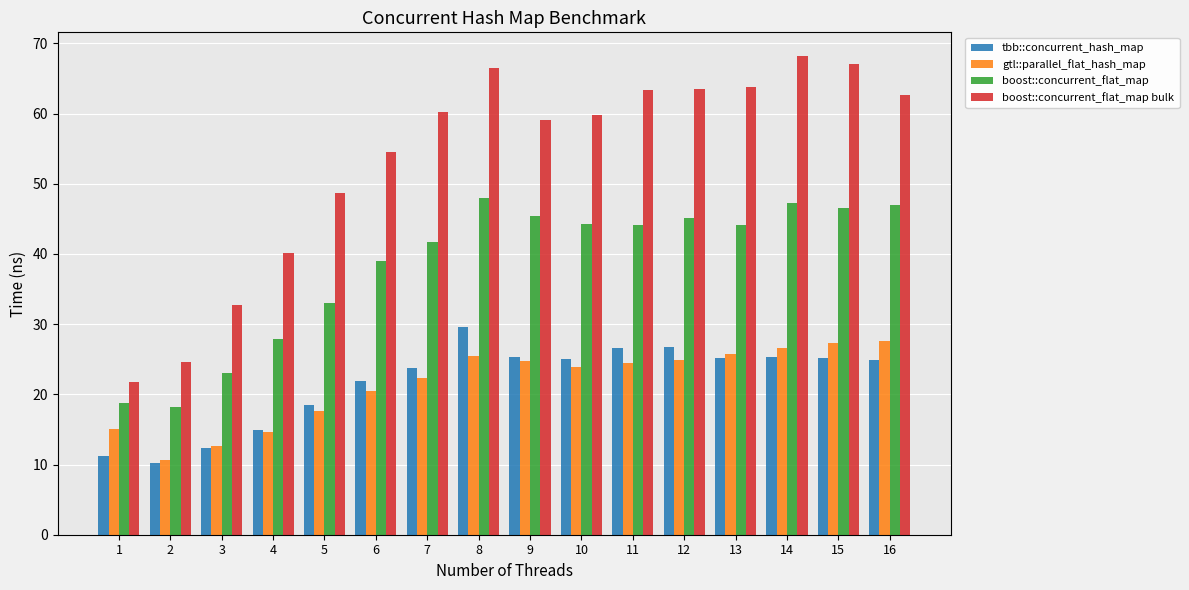

What is the greatest value displayed?

68.2